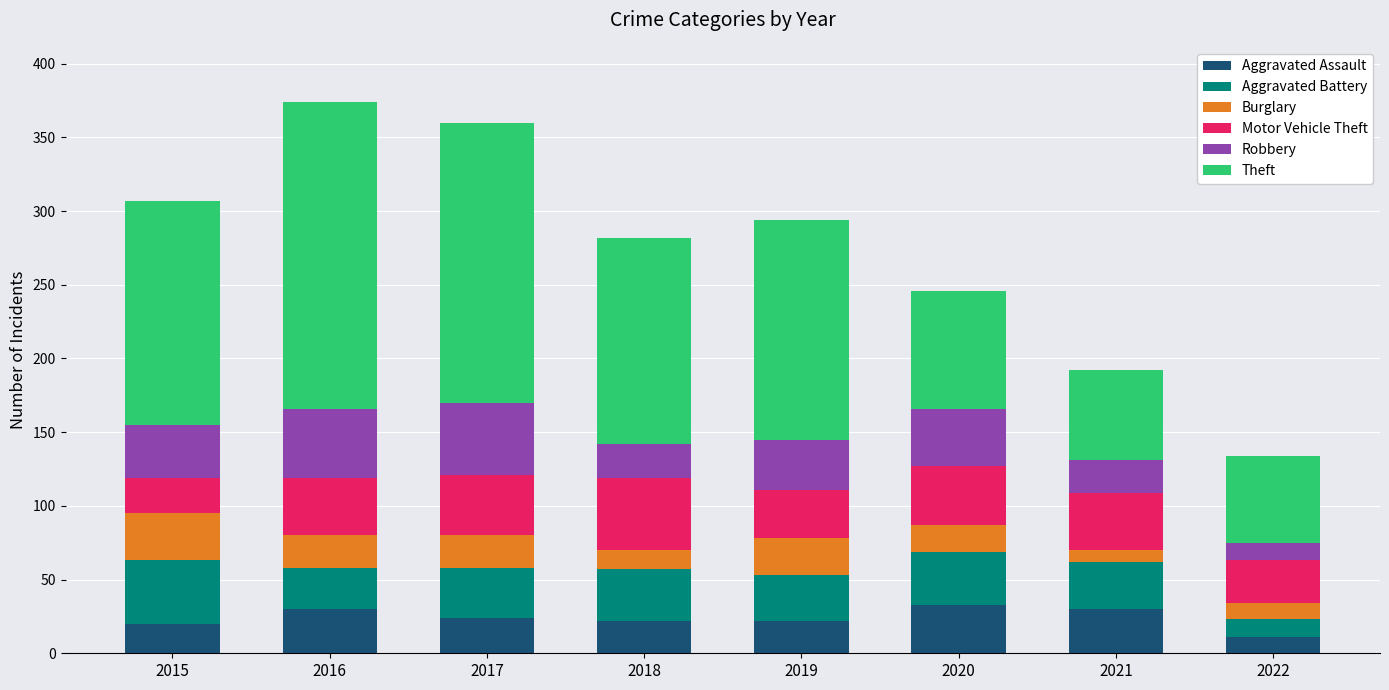

Which category has the lowest value in the Aggravated Assault series?

2022